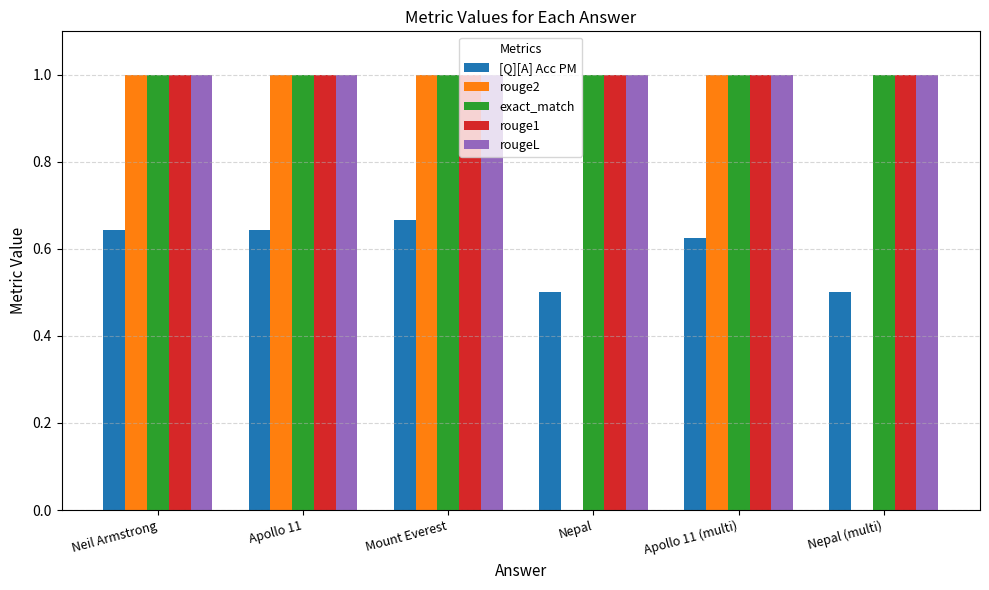

What is the greatest value displayed?

1.0